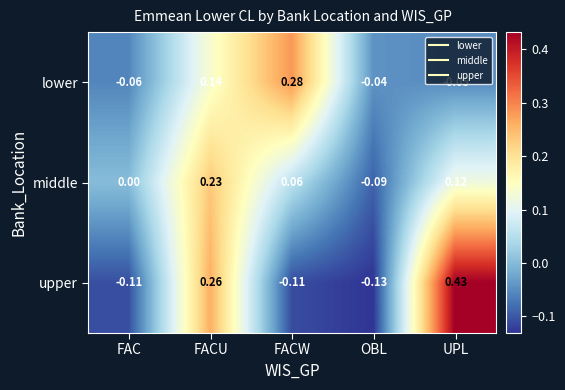

Between FAC and UPL, which series saw the biggest shift?

upper